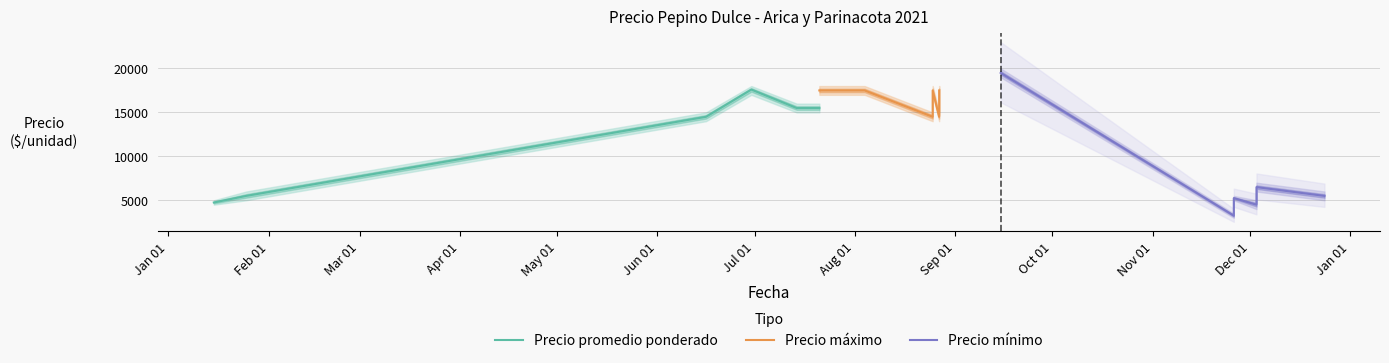

What is the sum of the Precio maximo values at 2021-08-25 and 2021-07-21?

33000